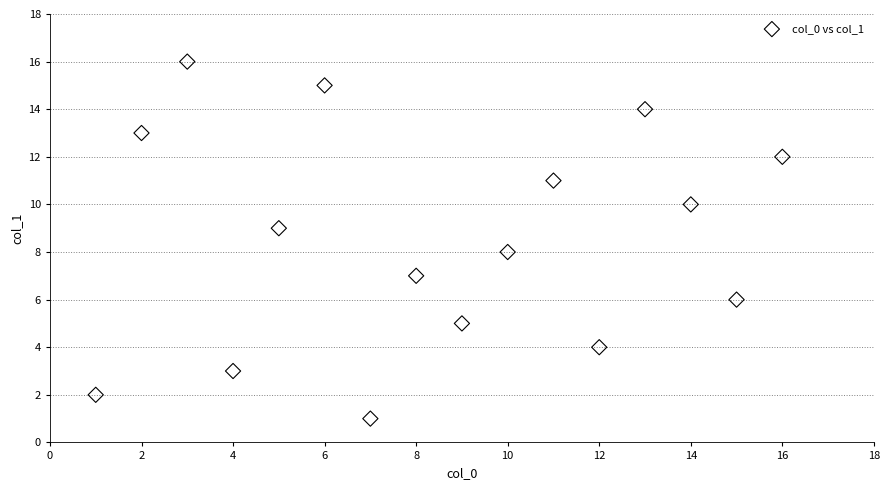

What is the range of X values (max minus min)?

15